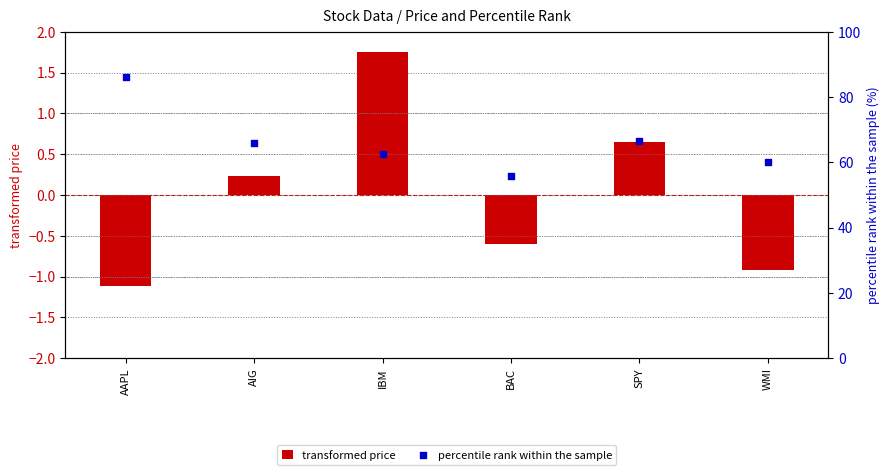

At how many categories does at least one series exceed 81?

1